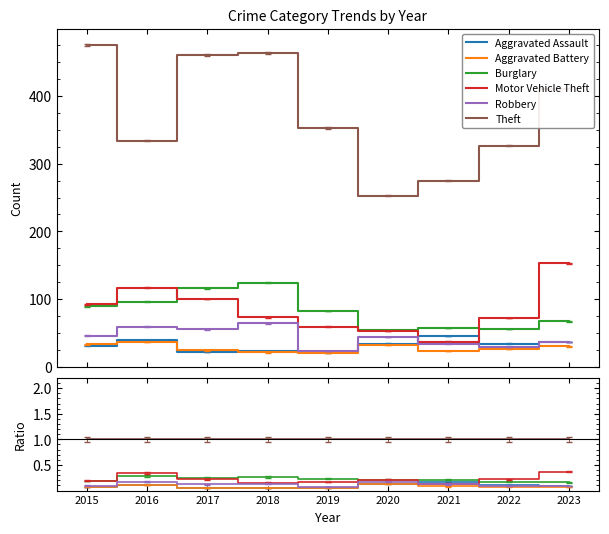

How many interior local peaks does the Aggravated Assault series have?

2